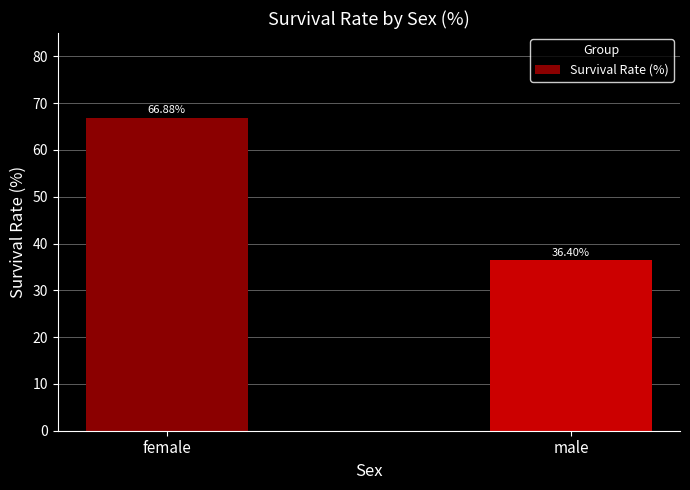

Which has a higher value, male or female?

female